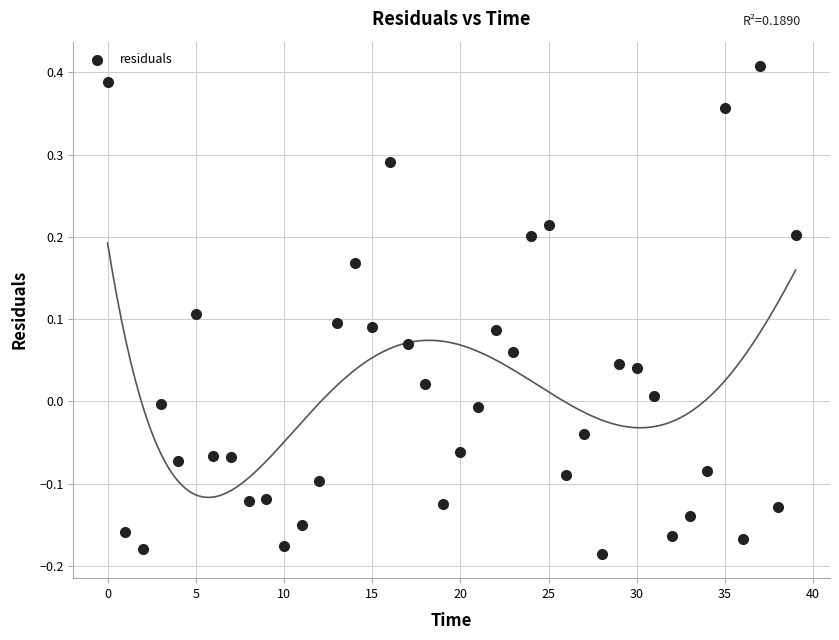

What is the range of Y values (max minus min)?

0.6